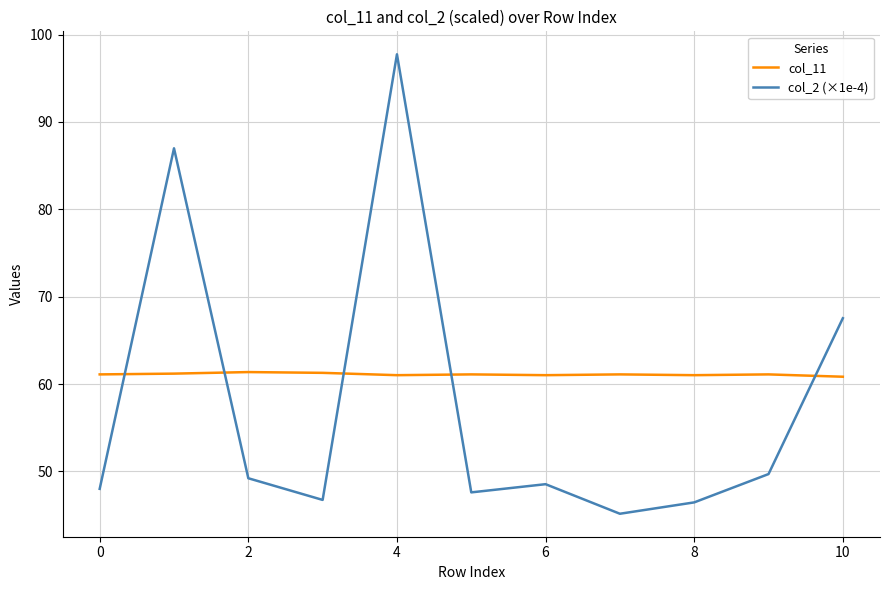

At how many categories does at least one series exceed 65?

3